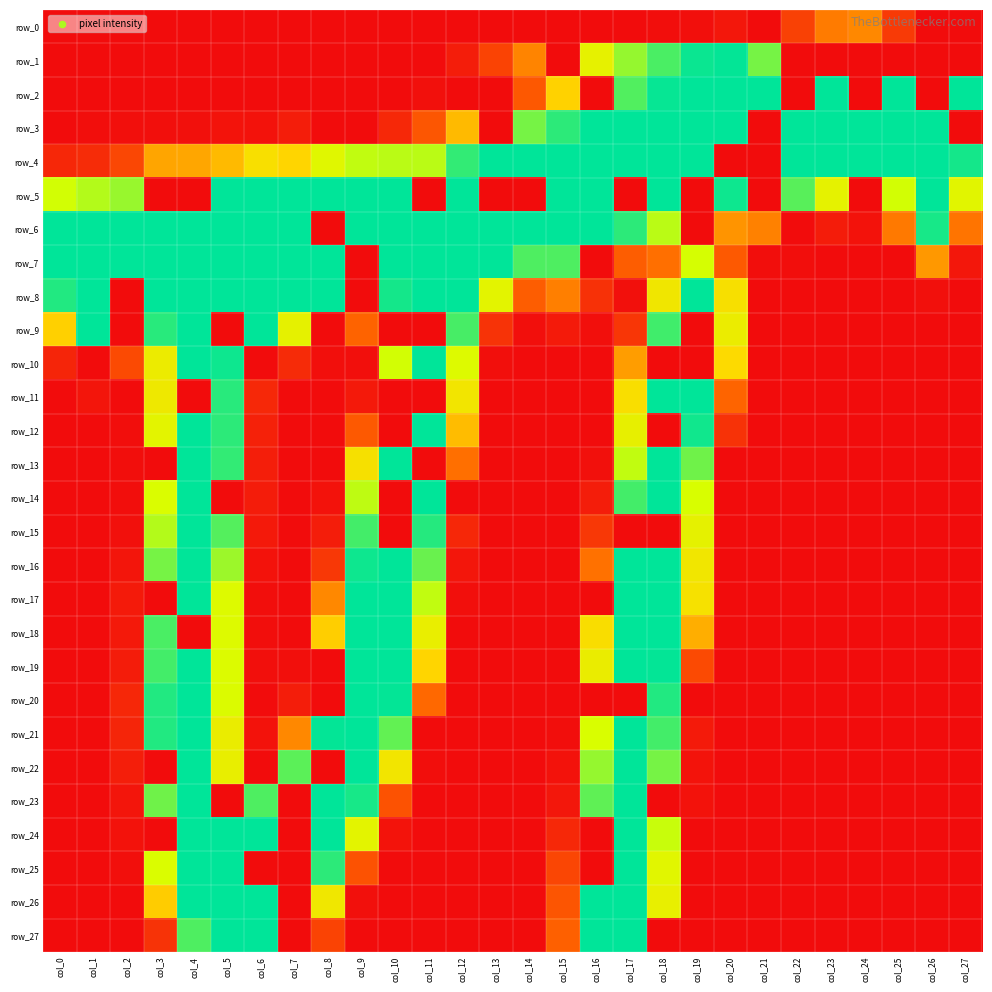

Reading left to right, what are all the values shown in this chart?

row_0: 0	0	0	0	0	0	0	0	0	0	0	0	0	0	0	0	0	0	1	2	8	0	38	76	83	33	0	0
row_1: 0	0	0	0	0	0	0	0	0	0	0	0	12	39	81	0	168	211	233	252	254	220	0	0	0	0	0	0
row_2: 0	0	0	0	0	0	0	0	0	0	0	3	0	0	54	124	0	231	253	255	255	255	0	255	0	255	0	255
row_3: 0	1	2	2	3	5	4	12	0	0	20	53	111	0	220	242	255	255	255	255	255	0	255	255	255	255	255	0
row_4: 19	23	42	99	100	111	138	126	179	198	200	200	240	255	255	255	255	255	255	255	0	0	255	255	255	255	255	249
row_5: 193	202	210	0	0	255	255	255	255	255	255	0	255	0	0	255	255	0	255	0	251	0	229	170	0	193	255	176
row_6: 255	255	255	255	255	255	255	255	0	255	255	255	255	255	255	255	255	242	200	0	90	79	0	11	4	75	248	72
row_7: 255	255	255	255	255	255	255	255	255	0	255	255	255	255	232	232	0	58	69	192	55	1	1	0	0	0	92	8
row_8: 245	255	0	255	255	255	255	255	255	0	249	255	255	173	58	78	26	3	151	255	139	0	0	0	0	0	3	0
row_9: 123	255	0	243	255	0	255	169	0	62	0	0	234	28	2	10	2	30	236	0	160	0	0	0	0	0	0	0
row_10: 18	0	44	158	255	251	0	22	2	2	193	255	183	2	0	0	0	95	0	0	130	0	0	0	0	0	0	0
row_11: 0	6	0	154	0	243	20	0	0	9	0	0	148	0	0	0	0	137	255	255	63	0	0	0	0	0	0	0
row_12: 0	0	1	174	255	242	15	0	0	55	0	255	112	0	0	0	0	166	0	250	27	0	0	0	0	0	0	0
row_13: 0	0	1	0	255	240	13	0	0	141	255	0	69	0	0	0	3	198	255	222	0	0	0	0	0	0	0	0
row_14: 0	0	1	188	255	0	11	0	4	199	0	255	0	0	0	0	12	235	255	191	0	0	0	0	0	0	0	0
row_15: 0	0	3	202	255	230	9	0	12	235	0	244	19	0	0	0	31	0	0	169	0	0	0	0	0	0	0	0
row_16: 0	0	6	220	255	209	4	0	31	251	255	224	7	0	0	0	70	255	255	150	0	0	0	0	0	0	0	0
row_17: 0	0	10	0	255	184	1	0	83	255	255	198	2	0	0	0	0	255	255	142	0	0	0	0	0	0	0	0
row_18: 0	0	9	233	0	183	1	0	122	255	255	163	0	0	0	0	136	255	255	104	0	0	0	0	0	0	0	0
row_19: 0	0	11	235	255	185	2	2	0	255	255	126	0	0	0	0	161	255	254	44	0	0	0	0	0	0	0	0
row_20: 0	0	19	245	255	186	0	12	0	255	254	65	0	0	0	0	0	0	245	0	0	0	0	0	0	0	0	0
row_21: 0	0	18	245	255	161	4	83	254	255	226	0	0	0	0	1	190	255	235	10	0	0	0	0	0	0	0	0
row_22: 0	0	13	0	255	164	0	228	0	255	148	1	0	0	0	4	211	255	220	5	0	0	0	0	0	0	0	0
row_23: 0	0	6	222	255	0	232	0	255	248	50	0	0	0	0	8	227	255	0	4	0	0	0	0	0	0	0	0
row_24: 0	0	4	0	255	255	255	0	255	173	5	0	0	0	0	20	0	255	196	0	0	0	0	0	0	0	0	0
row_25: 0	0	2	189	255	255	0	0	242	50	0	0	0	0	0	41	0	255	177	0	0	0	0	0	0	0	0	0
row_26: 0	0	0	121	255	255	255	0	152	3	0	0	0	0	0	52	255	255	165	0	0	0	0	0	0	0	0	0
row_27: 0	0	0	28	232	255	255	0	39	0	0	0	0	0	0	60	255	255	0	0	0	0	0	0	0	0	0	0